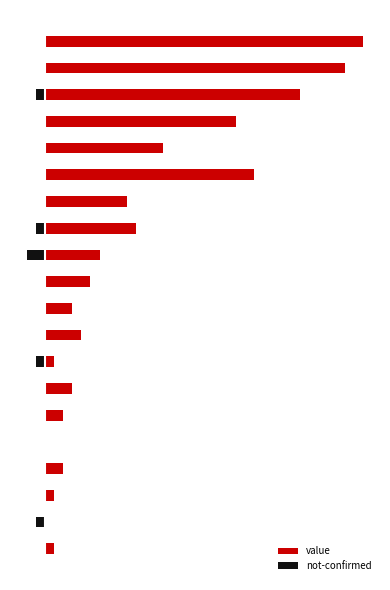

At how many categories does at least one series exceed 9?

7